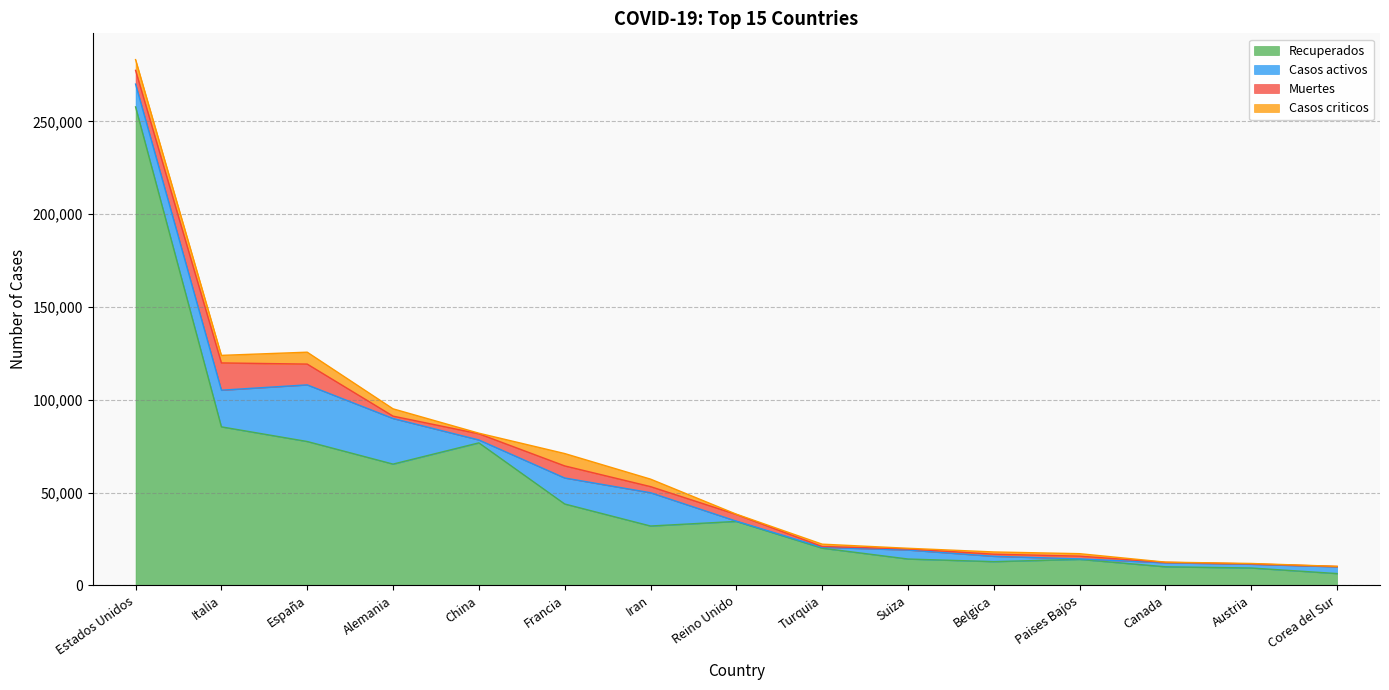

What are all the series names shown in the legend?

Recuperados, Casos activos, Muertes, Casos criticos